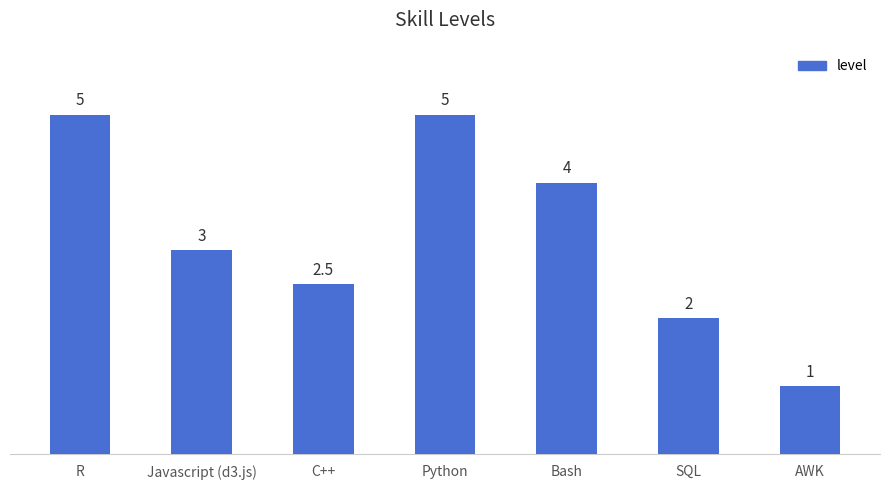

Reading right to left, transcribe all the data shown in this chart.

AWK=1.0	SQL=2.0	Bash=4.0	Python=5.0	C++=2.5	Javascript (d3.js)=3.0	R=5.0